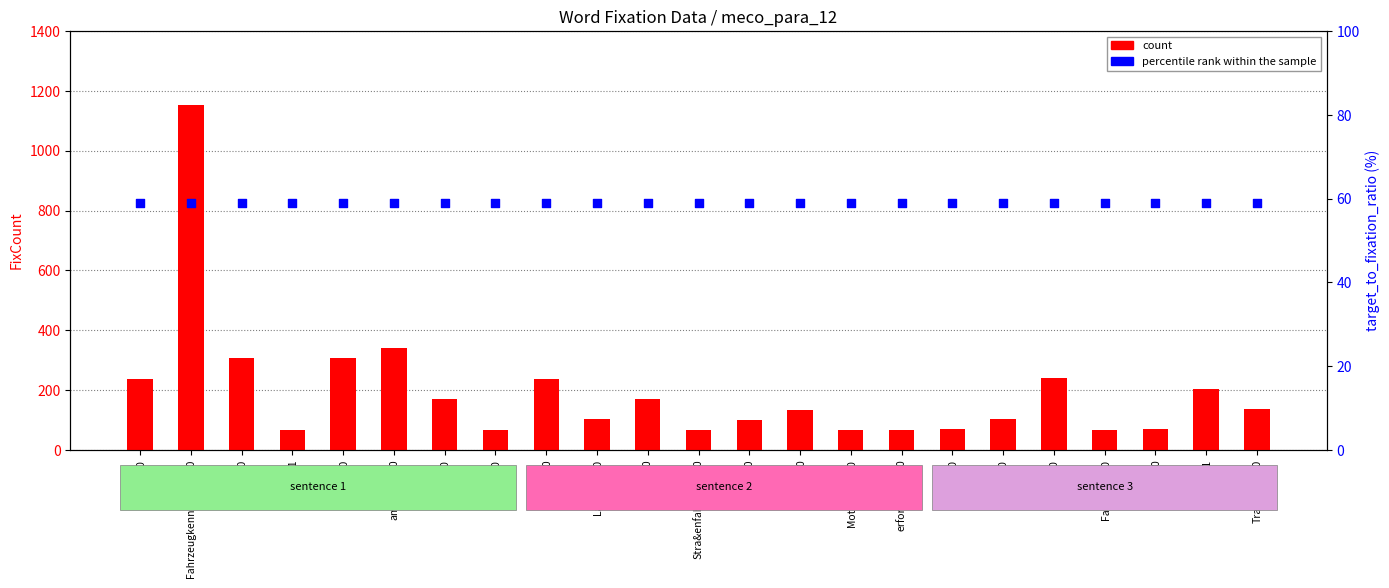

Which series reaches the maximum Y coordinate?

count